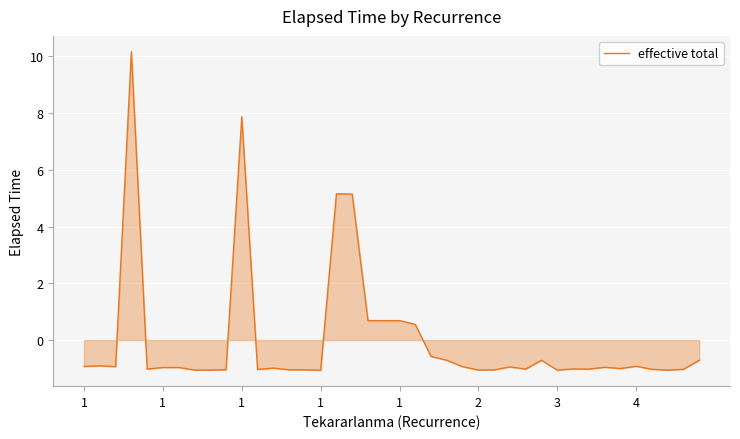

What is the minimum value shown in the chart?

-1.1